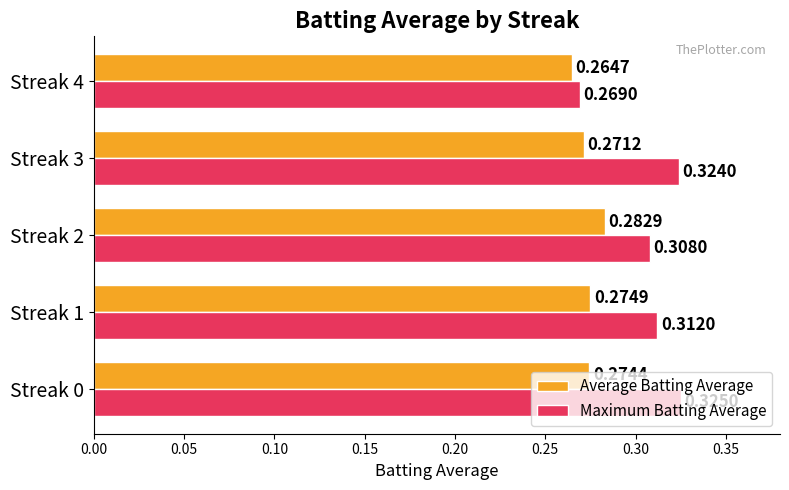

What is the sum of the Maximum Batting Average values at Streak 1 and Streak 3?

0.6